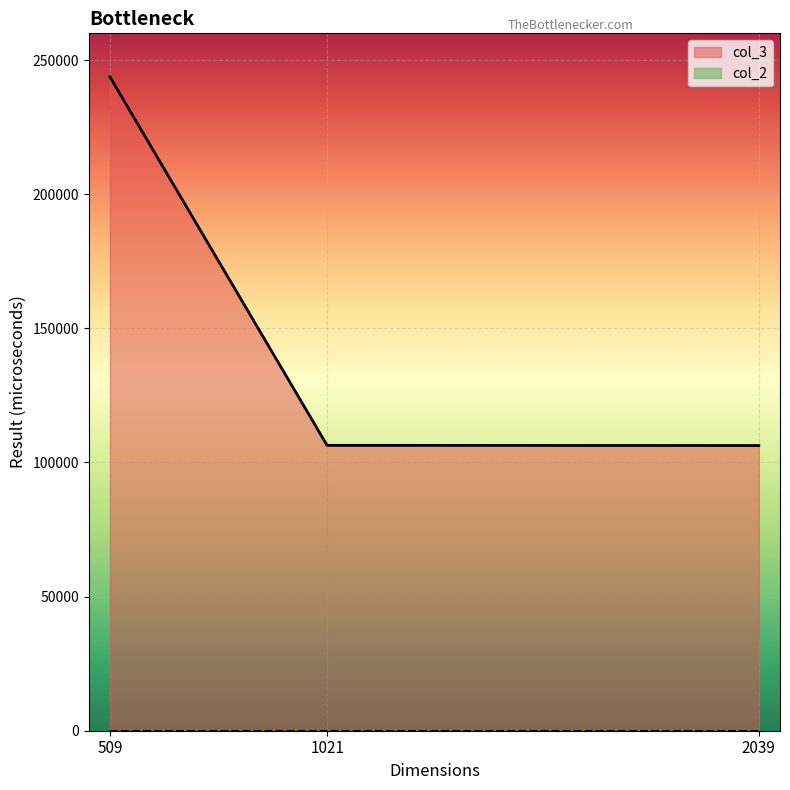

What is the sum of the col_2 values at 2039 and 509?

42.0